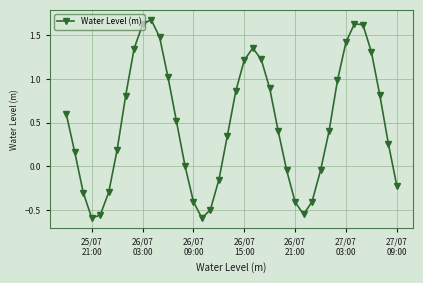

What is the sum of all values?

19.1